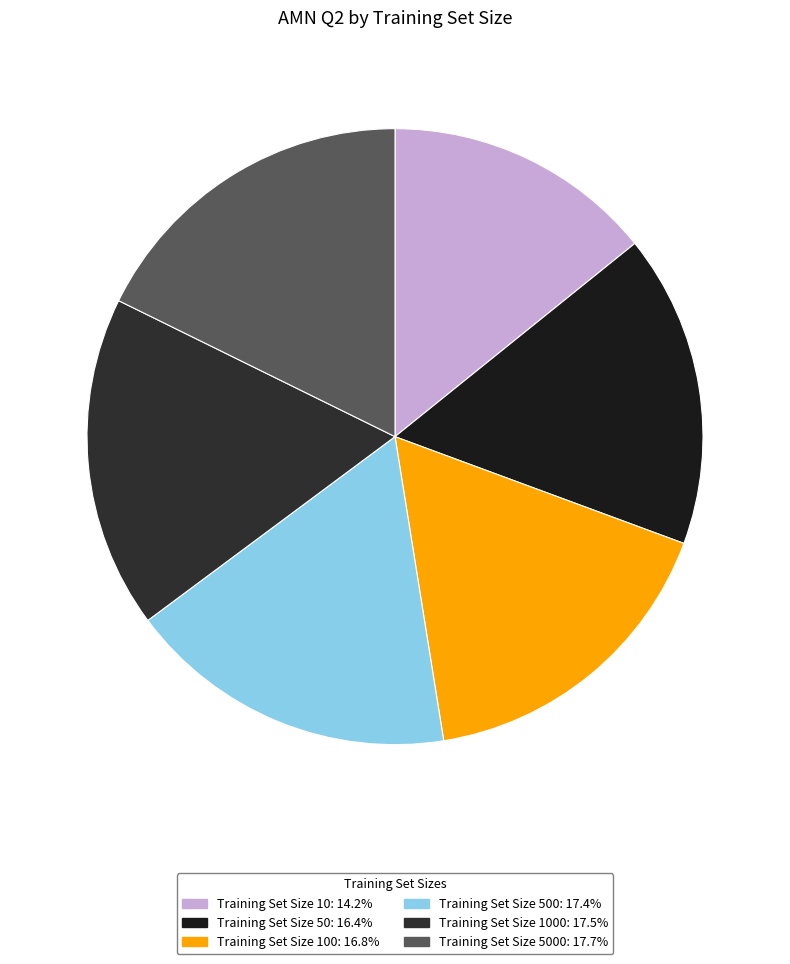

How many segments does this pie chart have?

6